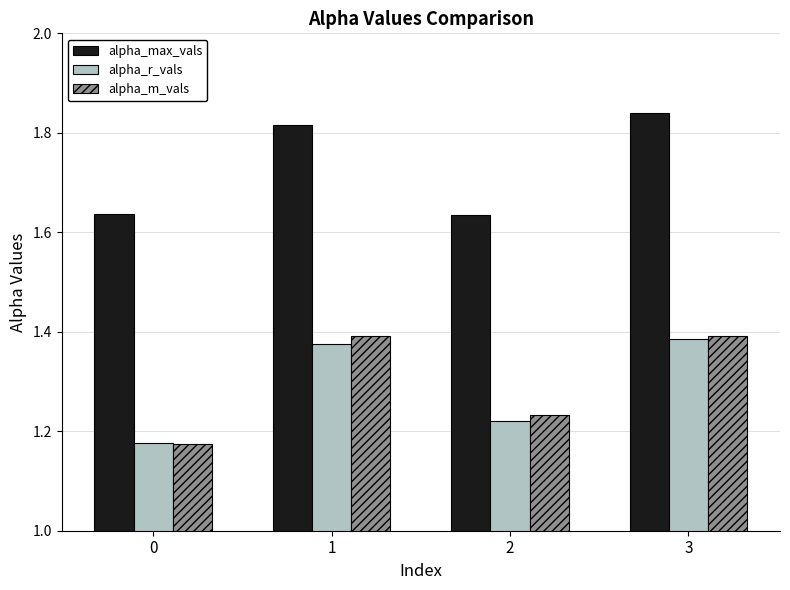

At which category is the sum across all series the highest?

3